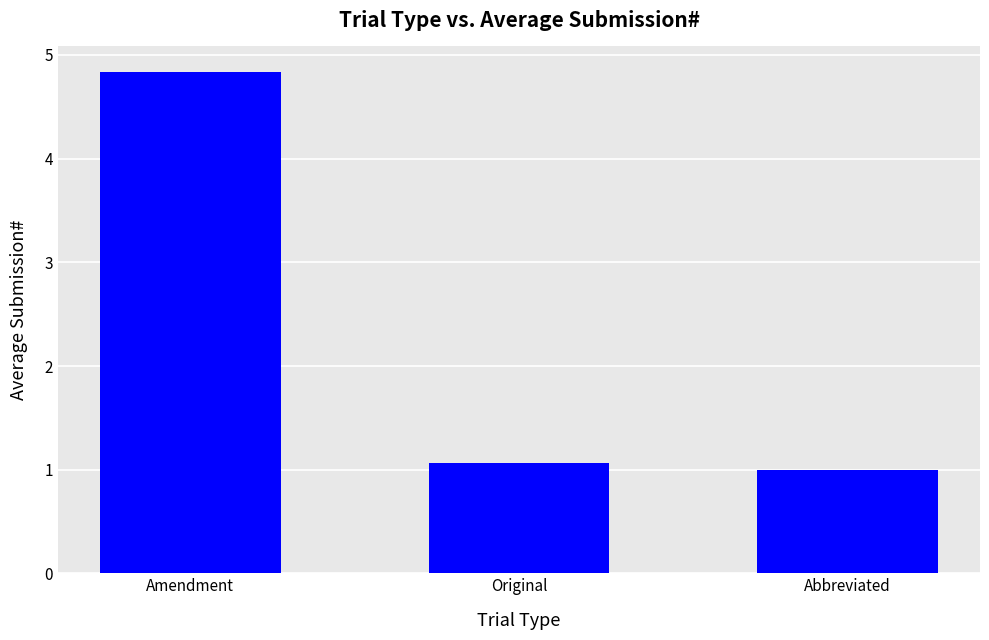

Count the number of values greater than 1.

2